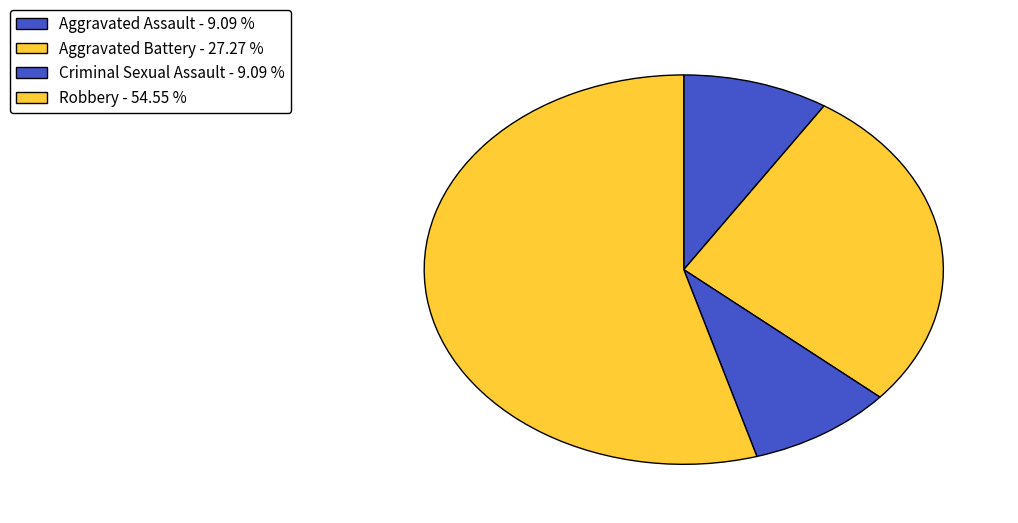

Which slice is the smallest?

Aggravated Assault